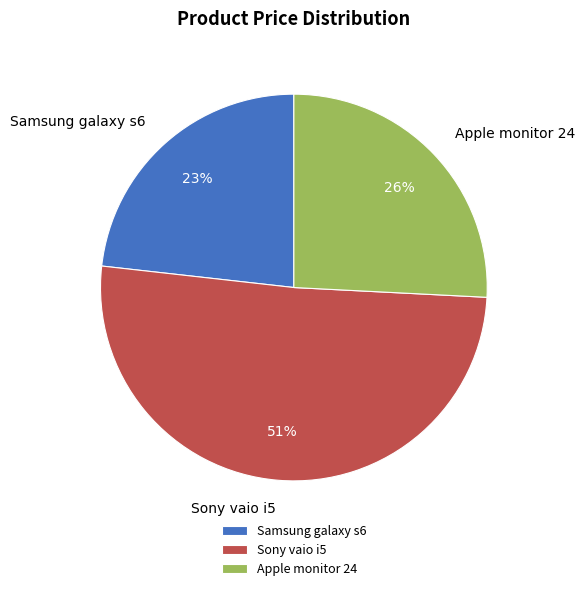

What is the ratio of the value at Sony vaio i5 to the value at Samsung galaxy s6?

2.2